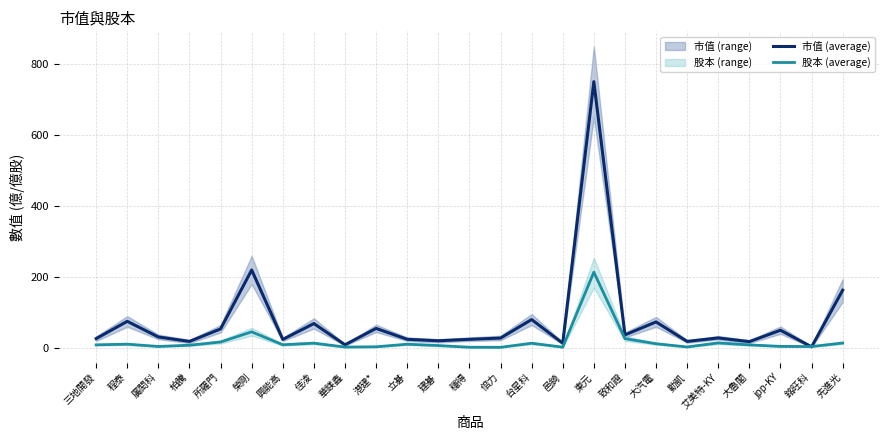

What is the average value of the 市值 (average) series?

76.8